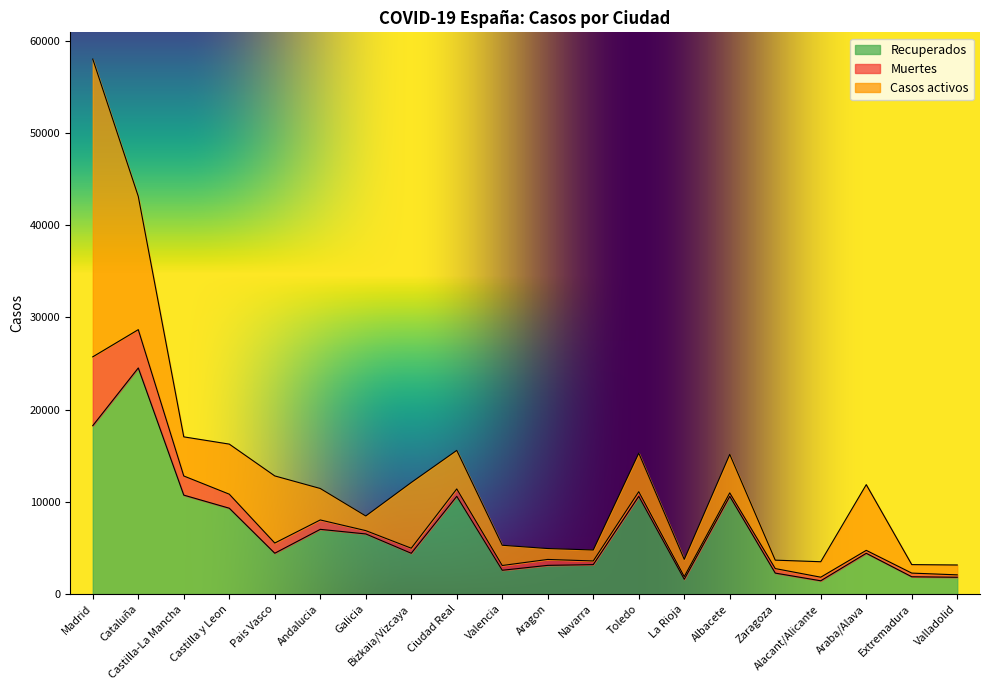

What is the sum of the Recuperados values at Albacete and Zaragoza?

12871